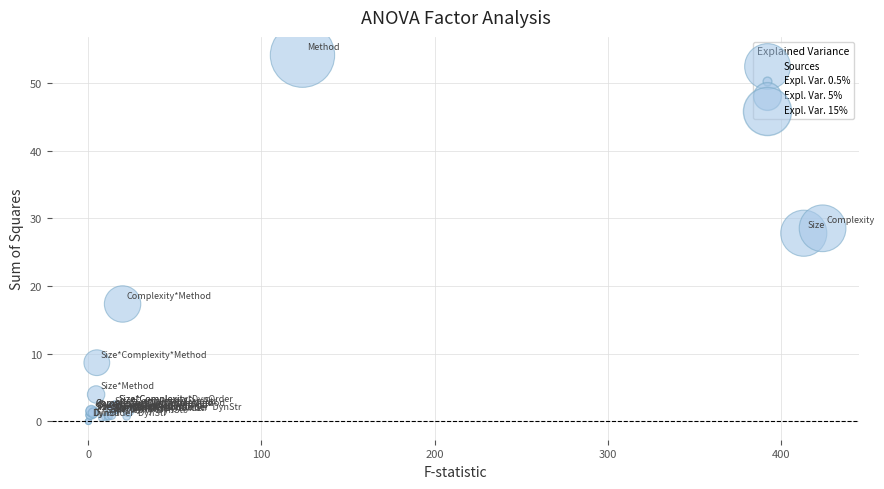

What Y value in the scatter plot is closest to 27?

27.8